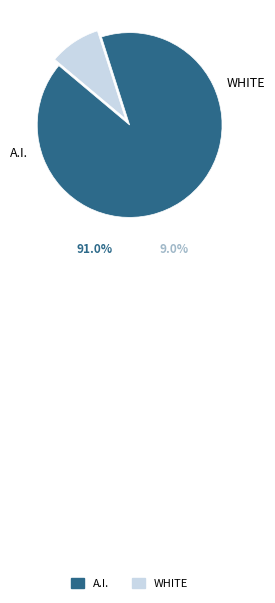

How many slices are in this pie chart?

2